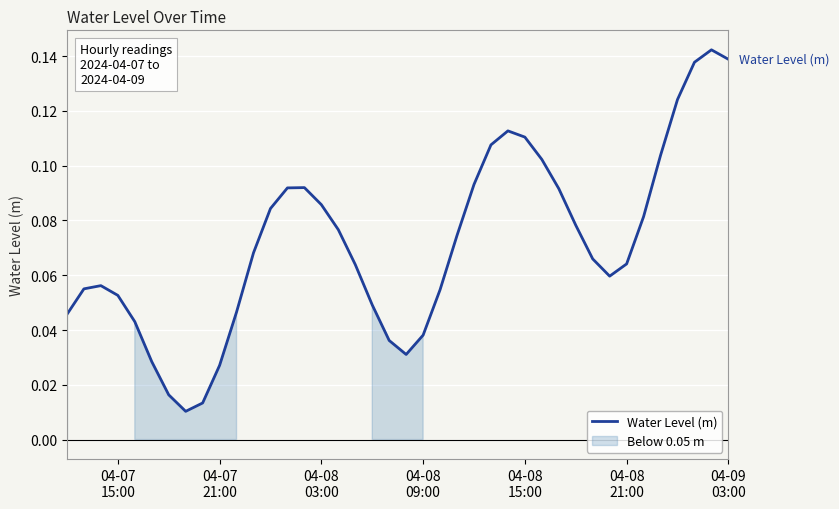

Is this an area chart (filled region under the line)?

No